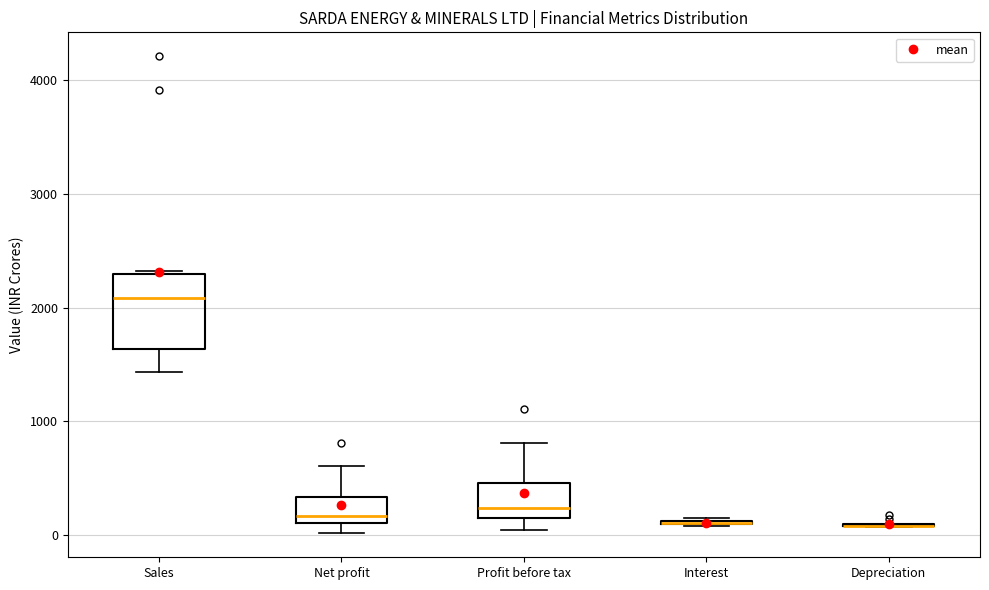

Reading left to right, read every box against the y-axis: the position of its median line, the range the box covers, and the ends of its whiskers. The values are not printed on the chart, so give them approximately, as read against the axis.

Sales: median 2100, box 1600 to 2300, whiskers 1400 to 2300 (just above the box's upper edge)
Net profit: median 200, box 100 to 300, whiskers 0 to 600
Profit before tax: median 200 (just above the box's lower edge), box 200 to 500, whiskers 0 to 800
Interest: box collapsed to a line at 100, whiskers 100 to 100
Depreciation: box collapsed to a line at 100, whiskers 100 to 100